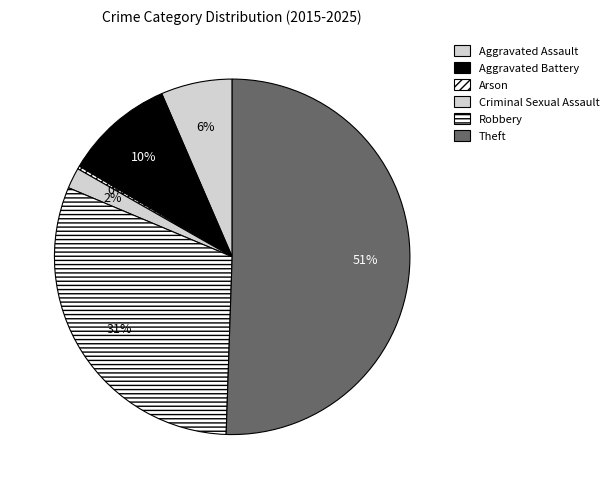

What is the ratio of the value at Aggravated Assault to the value at Aggravated Battery?

0.6